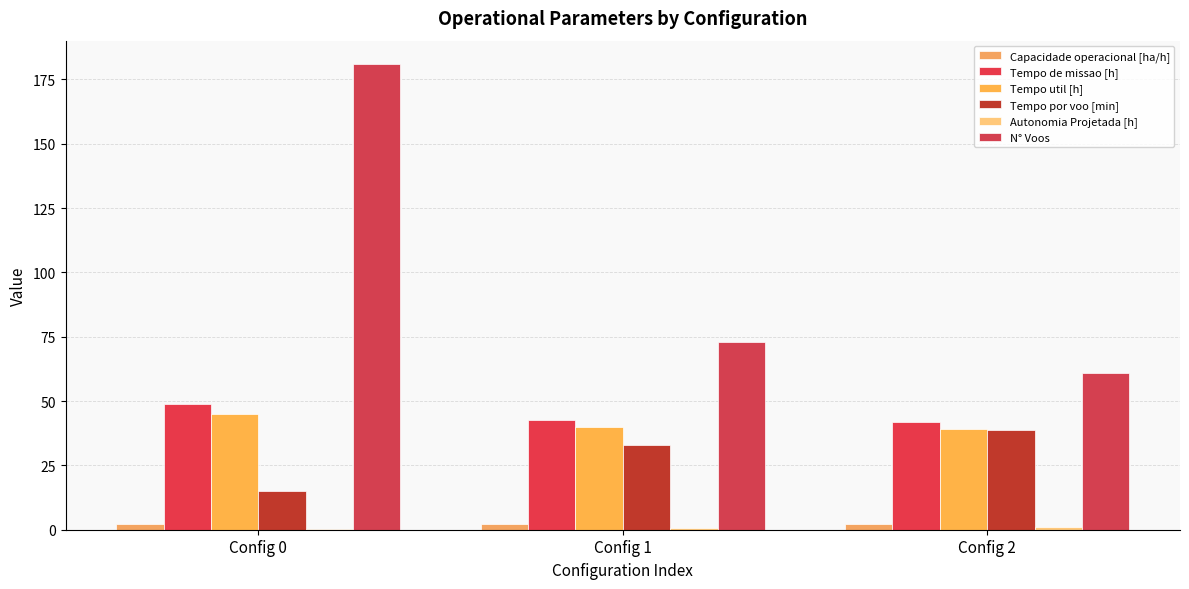

Which label corresponds to the largest value in the chart?

Config 0